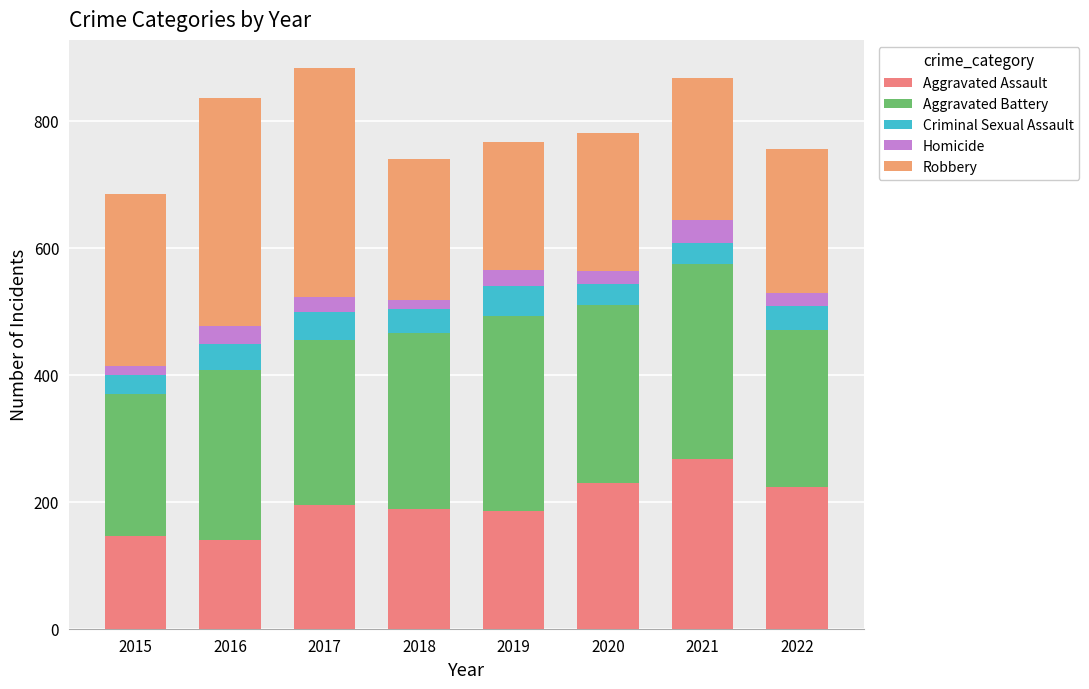

Count the number of categories in the chart.

8